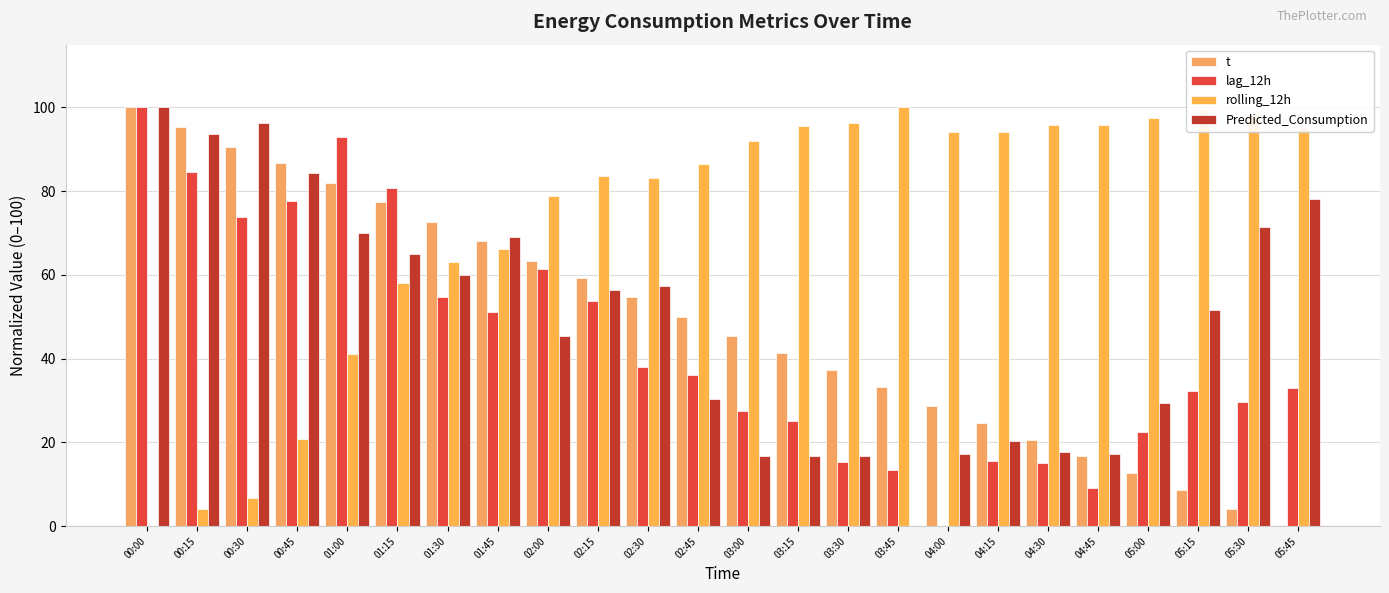

Rank the series at 02:00 from highest to lowest value.

rolling_12h, t, lag_12h, Predicted_Consumption